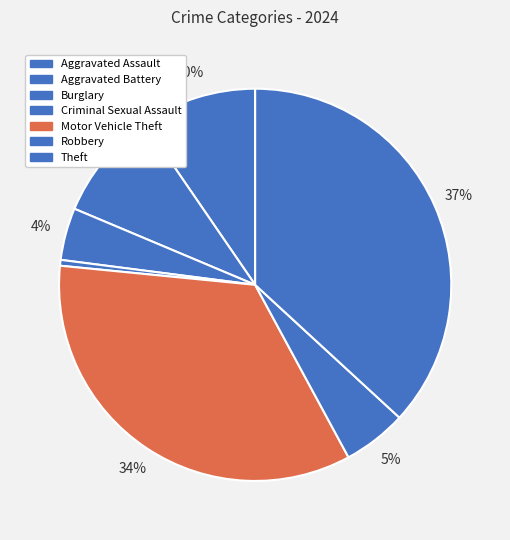

Count the number of slices in the pie.

7